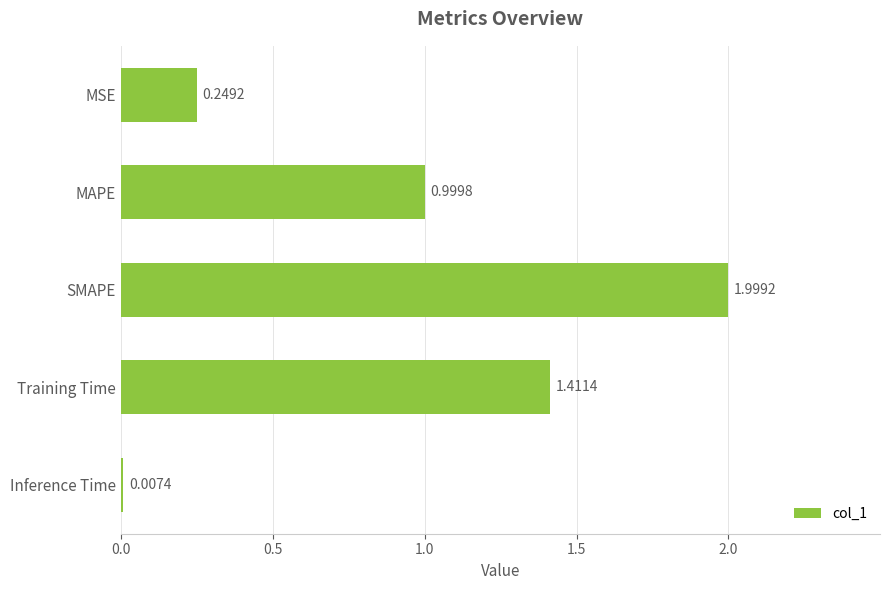

Does the chart contain stacked bars?

No